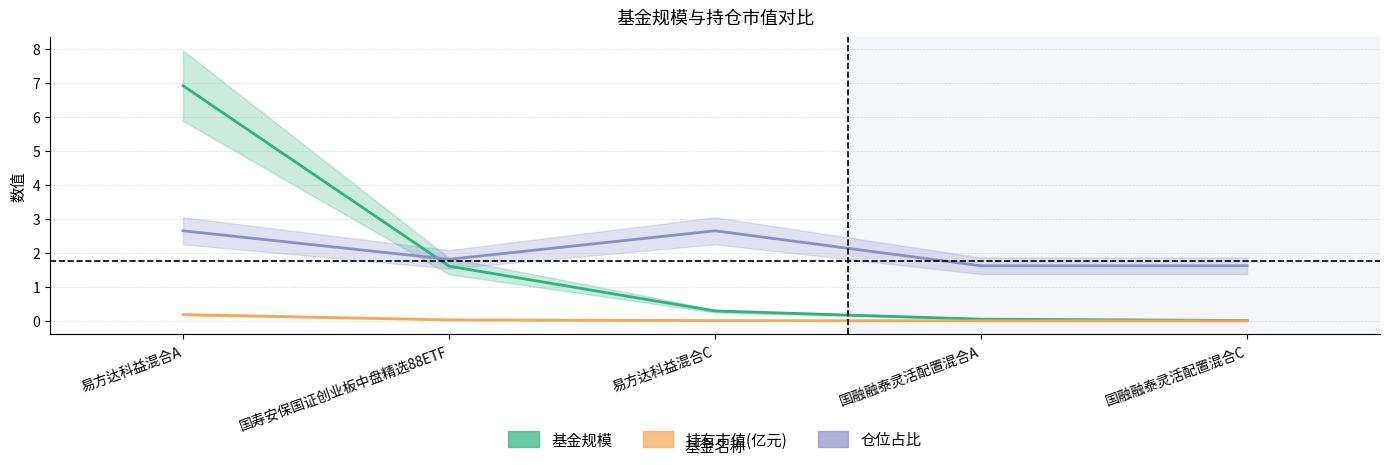

Which label corresponds to the largest value in the chart?

易方达科益混合A